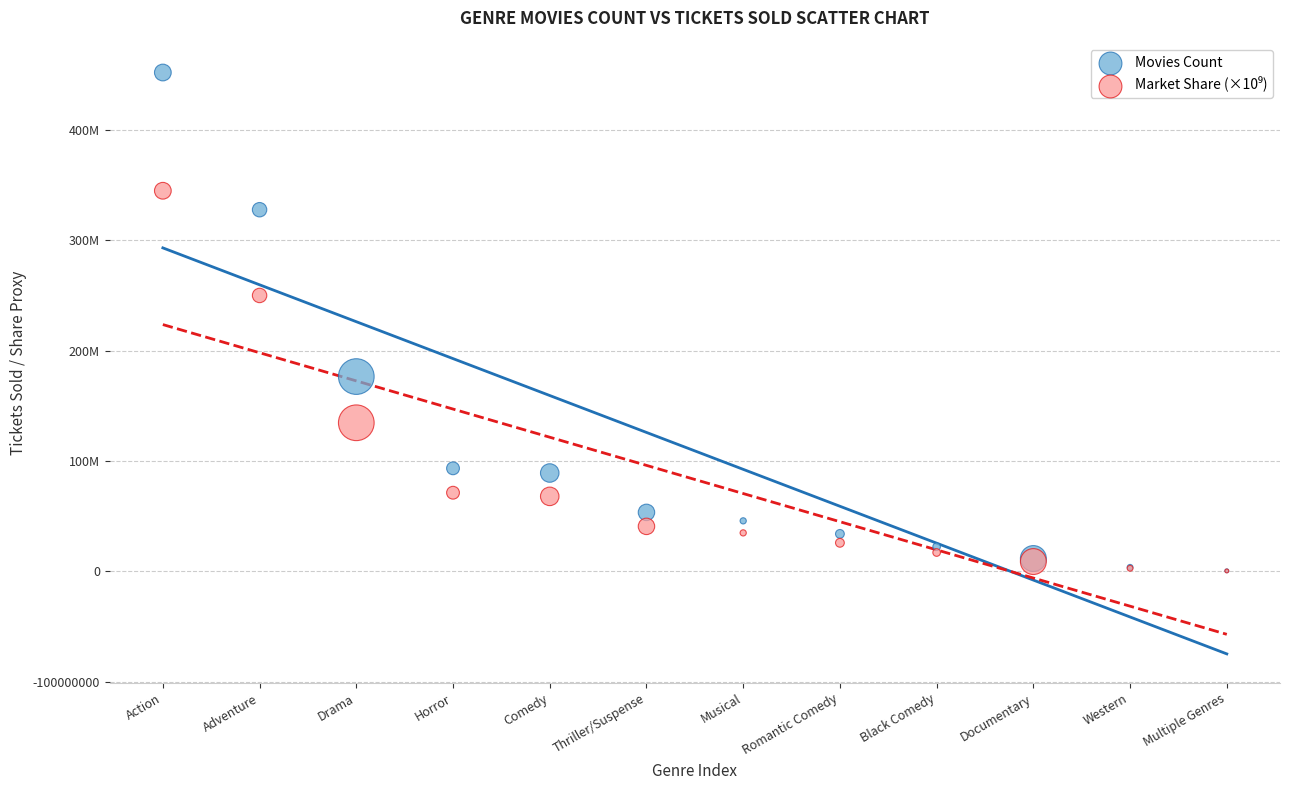

Which series reaches the maximum Y coordinate?

Movies Count